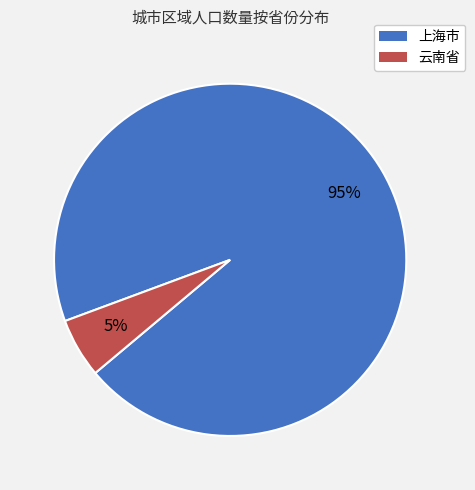

Is there any slice that represents more than half of the pie?

Yes